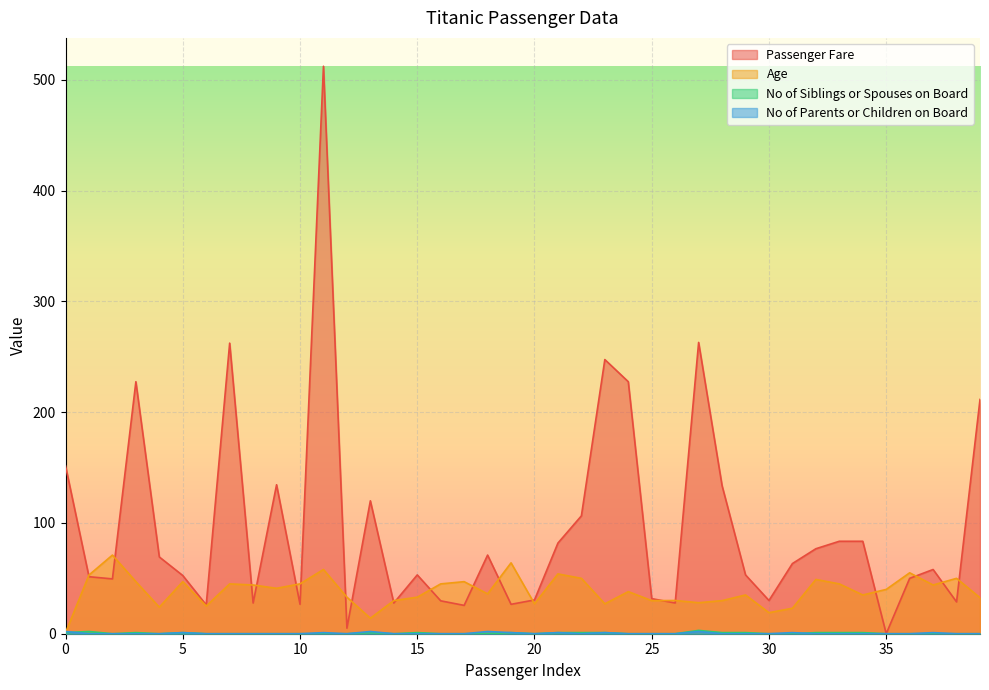

Where is the first local maximum for No of Parents or Children on Board?

5